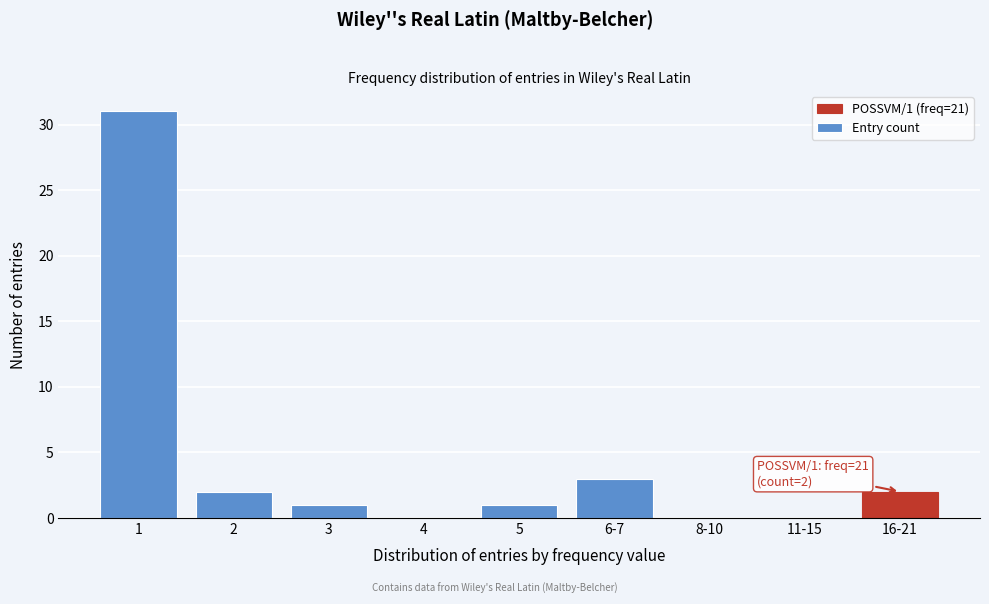

Reading left to right, extract all data points from this chart.

1=31	2=2	3=1	4=0	5=1	6-7=3	8-10=0	11-15=0	16-21=2